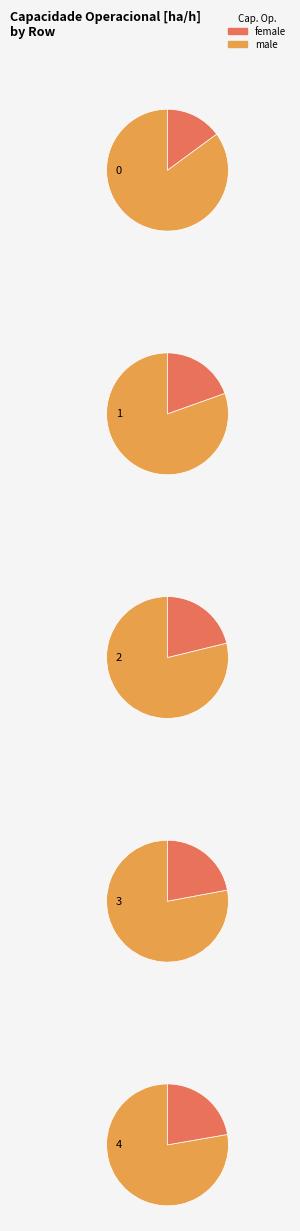

Rank the categories by value from lowest to highest.

0, 1, 2, 3, 4